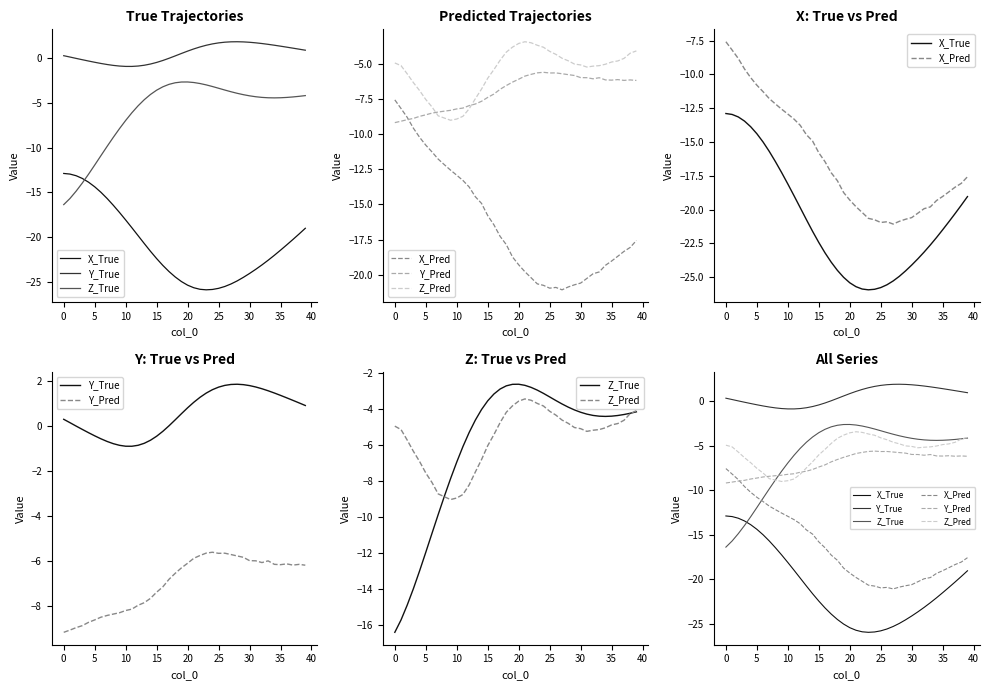

What is the label of the 28th point from the right?

12